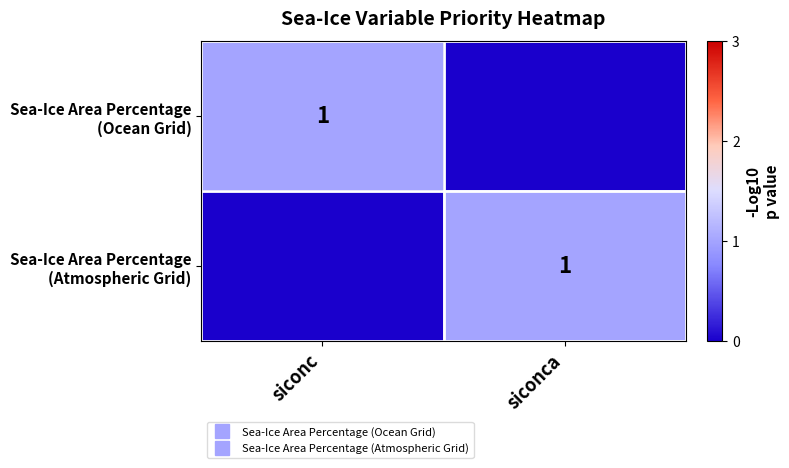

Which series has the largest range (max minus min)?

Sea-Ice Area Percentage (Ocean Grid)